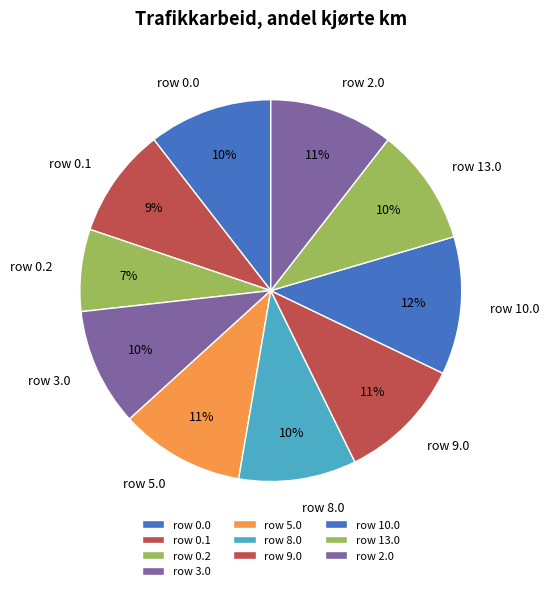

Which has a higher value, row 0.1 or row 0.2?

row 0.1